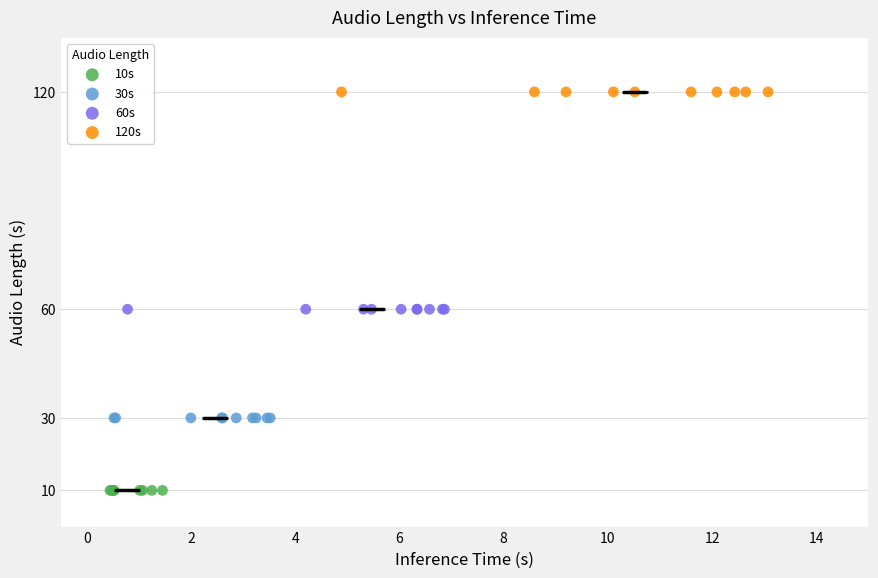

Which series reaches the maximum Y coordinate?

120s